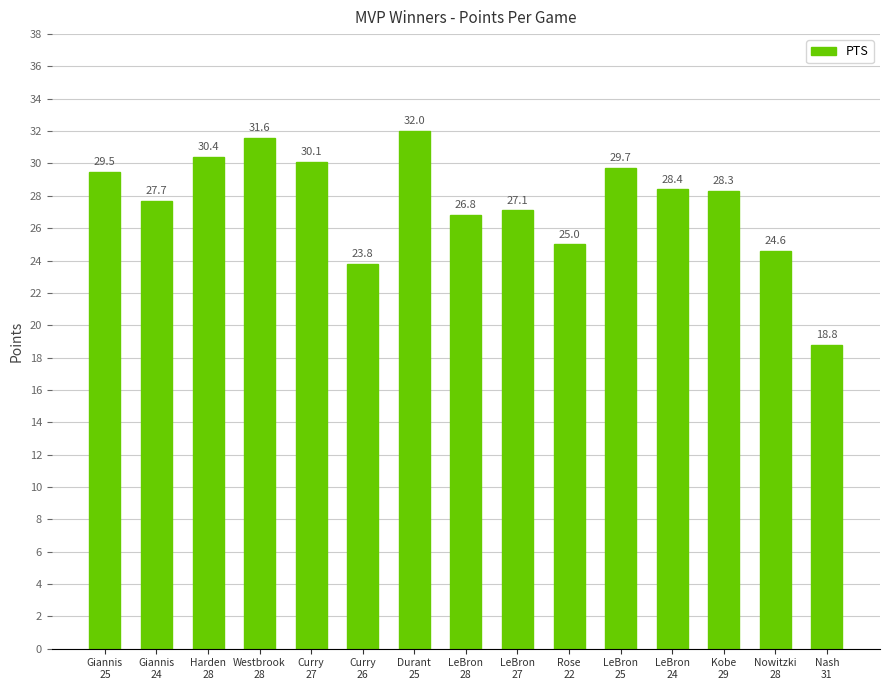

What is the label of the 2nd bar from the right?

Nowitzki
28